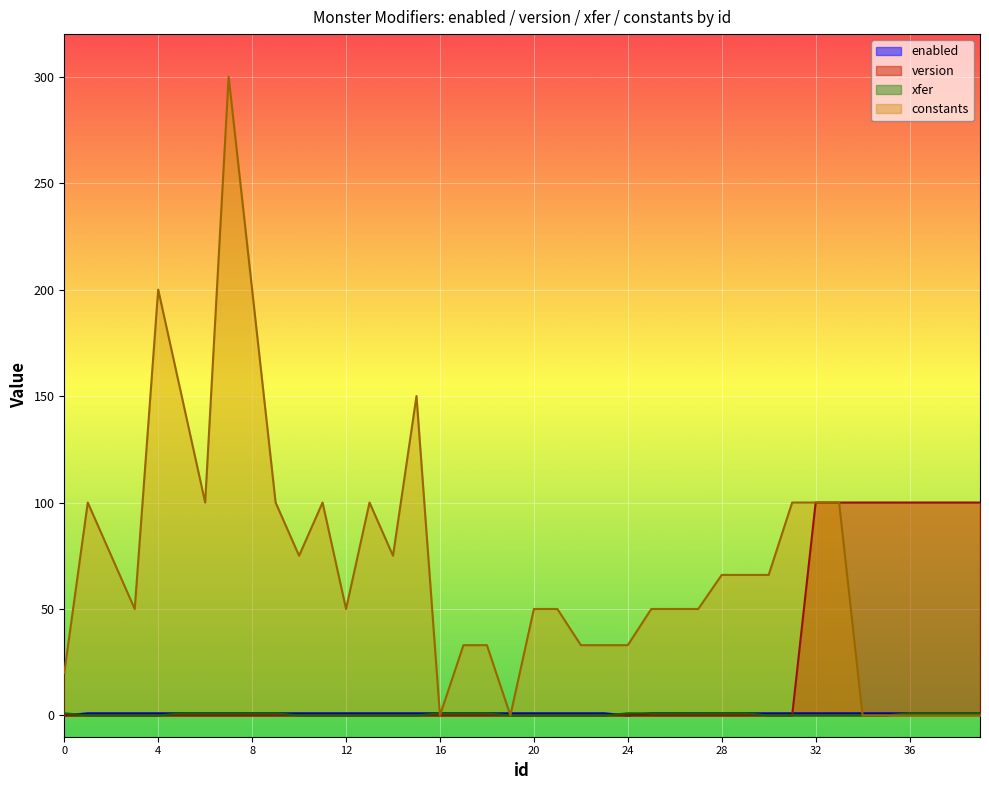

Reading left to right, list all the values displayed in this chart.

enabled: 0	1	1	1	1	1	1	1	1	1	1	1	1	1	1	1	1	1	1	1	1	1	1	1	0	1	1	1	1	1	1	1	1	1	1	1	1	1	1	1
version: 0	0	0	0	0	0	0	0	0	0	0	0	0	0	0	0	0	0	0	0	0	0	0	0	0	0	0	0	0	0	0	0	100	100	100	100	100	100	100	100
xfer: 1	0	0	0	0	1	1	1	1	1	0	0	0	0	0	0	1	1	1	0	0	0	0	0	1	1	1	1	1	1	0	0	0	0	0	0	1	1	1	1
constants: 20	100	75	50	200	150	100	300	200	100	75	100	50	100	75	150	0	33	33	0	50	50	33	33	33	50	50	50	66	66	66	100	100	100	0	0	0	0	0	0